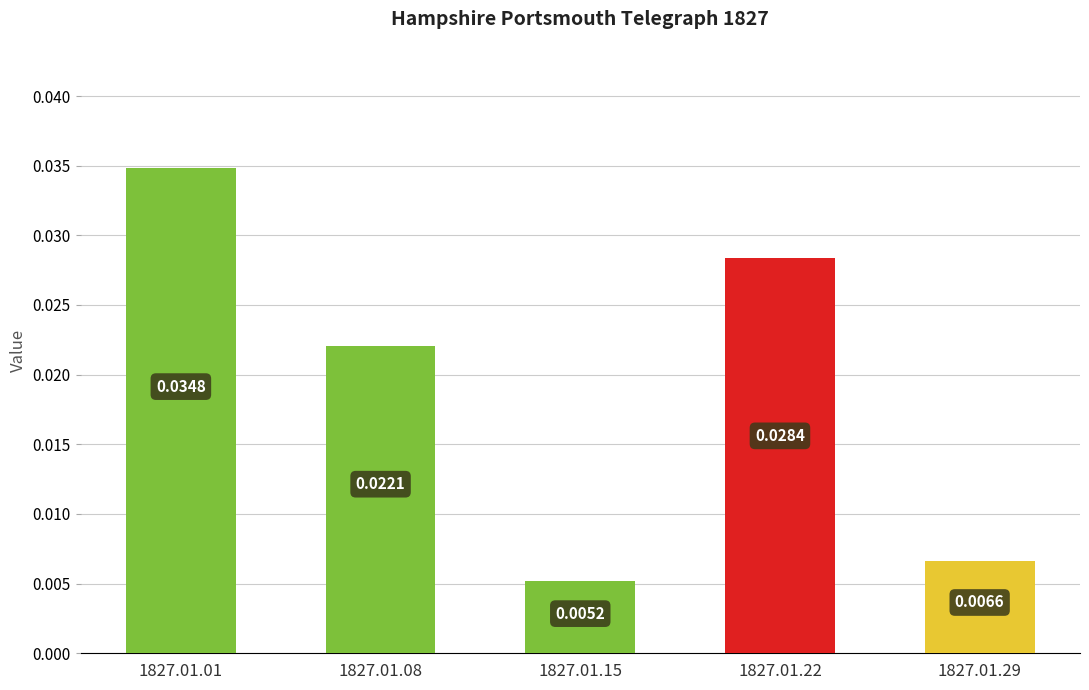

List the labels in order of value, largest first.

1827.01.01, 1827.01.22, 1827.01.08, 1827.01.29, 1827.01.15